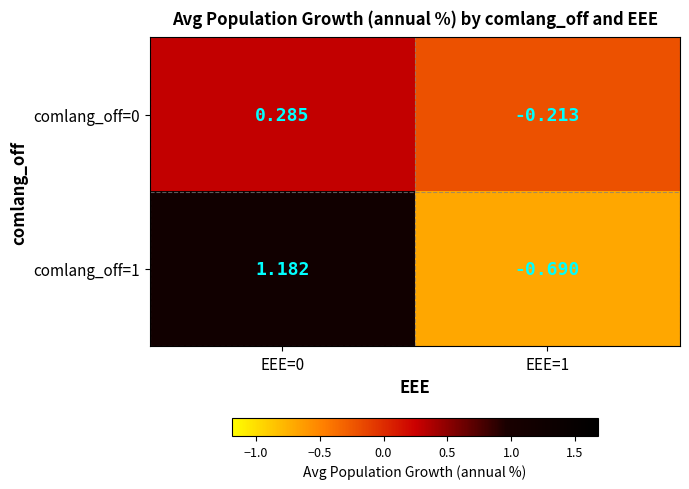

Is the value of comlang_off=0 at EEE=1 greater than the value of comlang_off=1 at EEE=1?

Yes